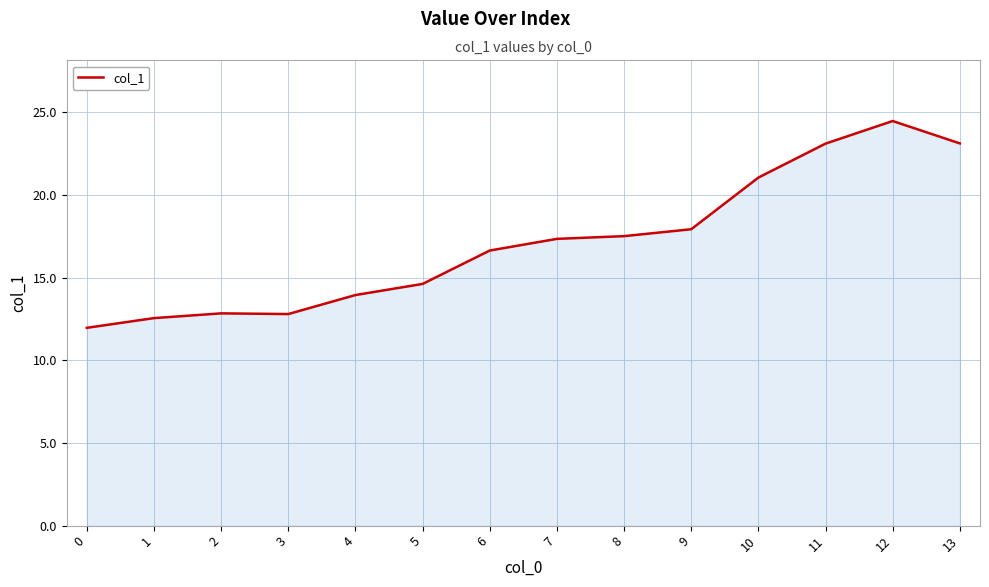

What is the ratio of the value at 0 to the value at 9?

0.7